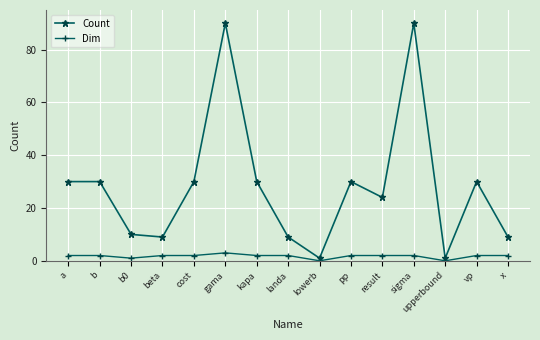

How many interior local valleys does the Count series have?

4